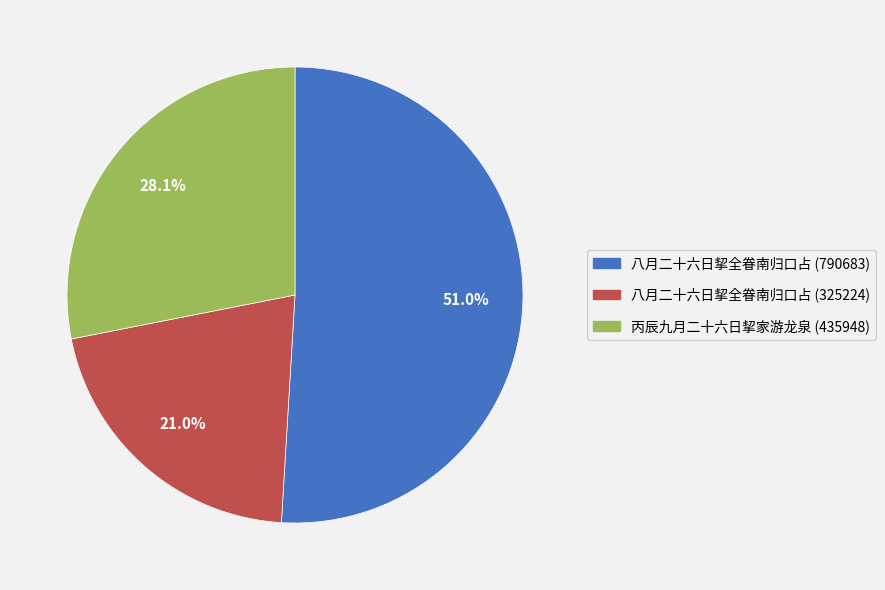

Is the sum of 八月二十六日挈全眷南归口占 (325224) and 丙辰九月二十六日挈家游龙泉 (435948) greater than half?

No